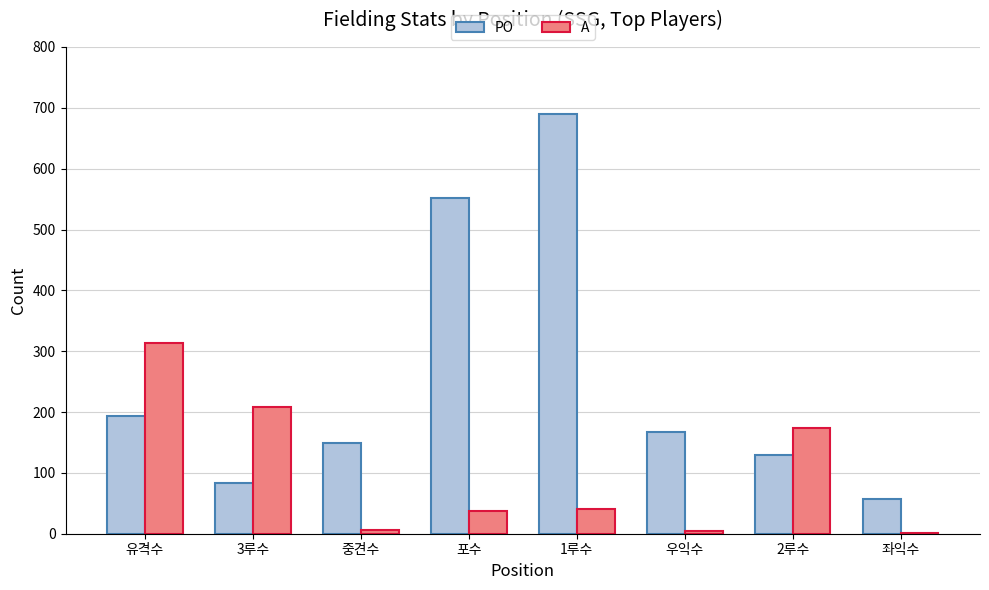

What is the average value of the A series?

98